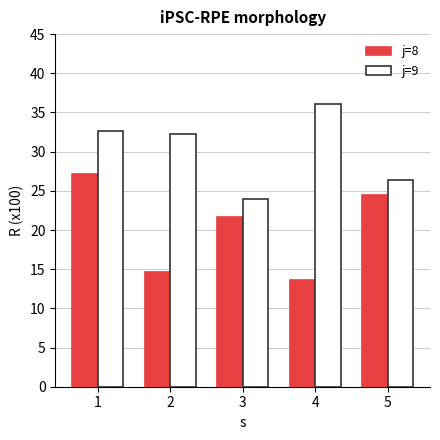

How many data points does each series have?

5